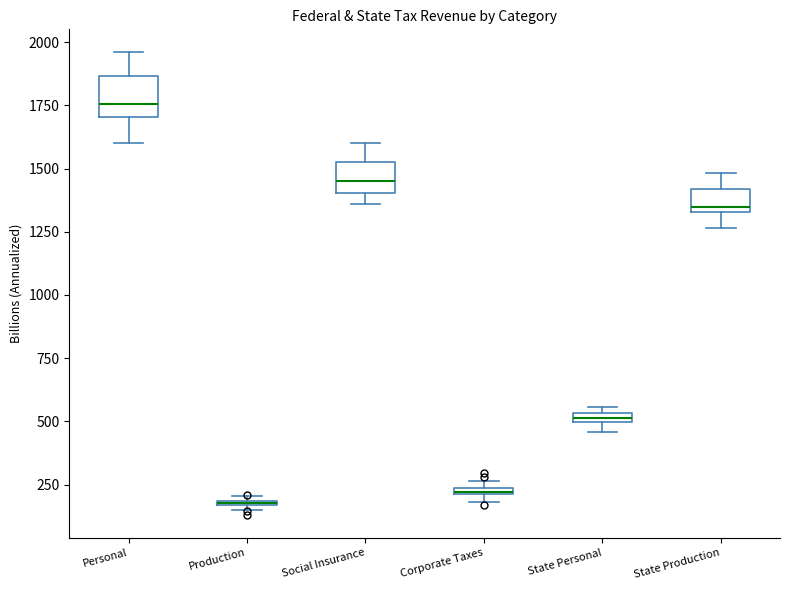

Where is the upper edge of the box for Social Insurance on the y-axis? The values are not printed on the chart, so give them approximately, as read against the axis.

1500